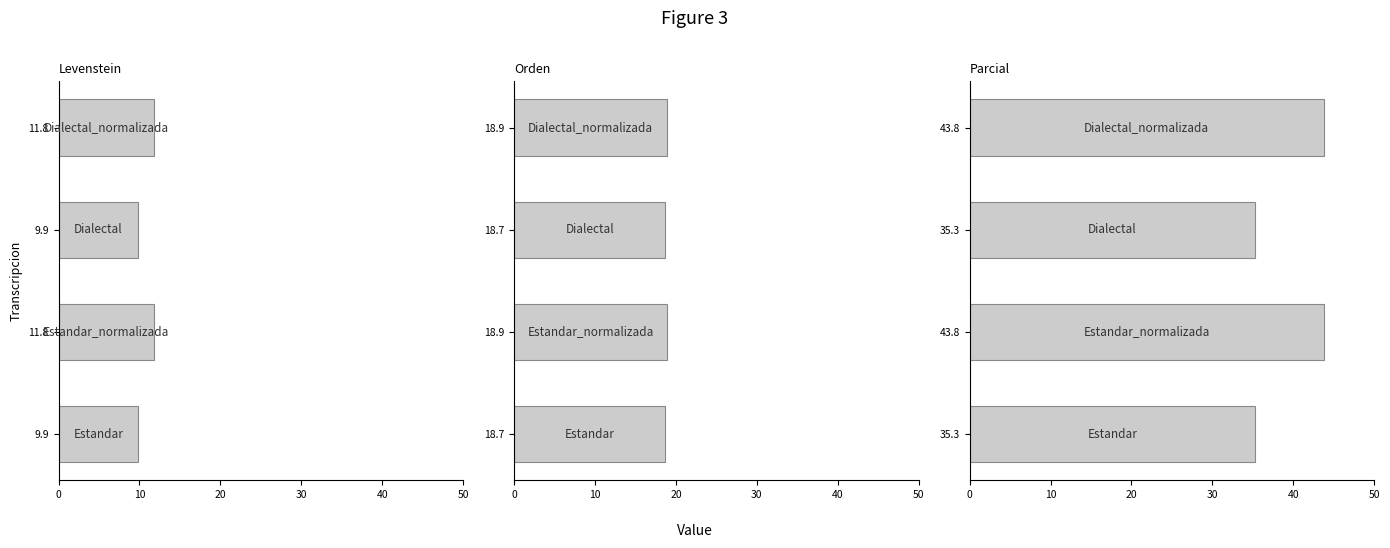

The Parcial series shows 35.3 at 35.3. True or false?

True